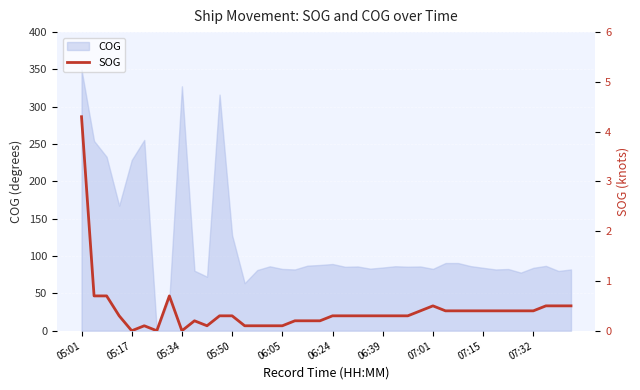

What is the maximum value for COG?

349.7